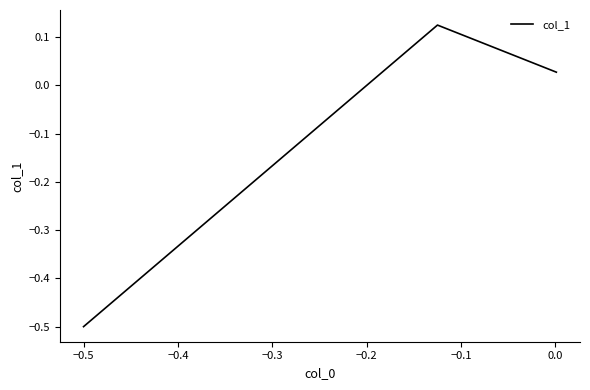

What is the sum of all values?

-0.3